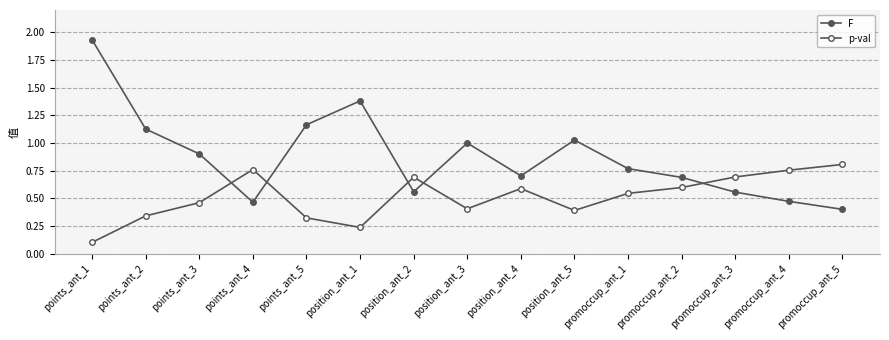

True or false: F has a value of 0.5 at points_ant_4.

True